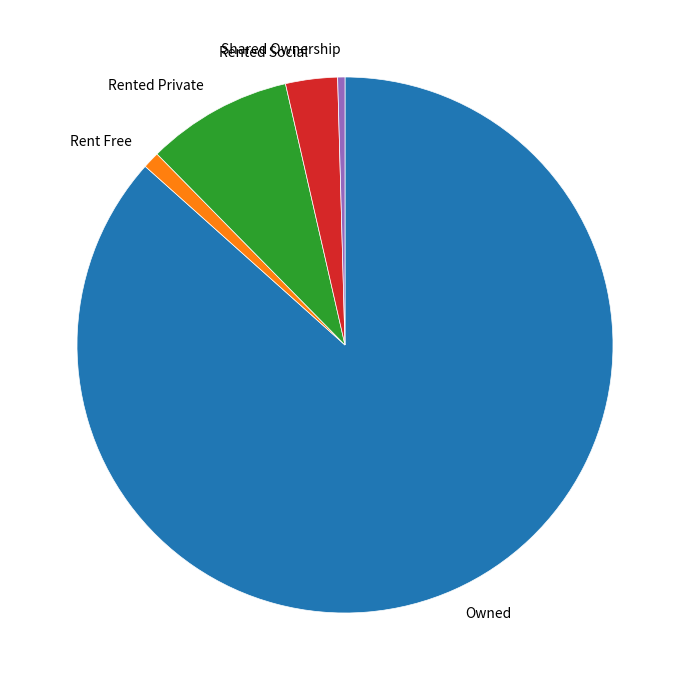

Rank the categories by value from lowest to highest.

Shared Ownership, Rent Free, Rented Social, Rented Private, Owned